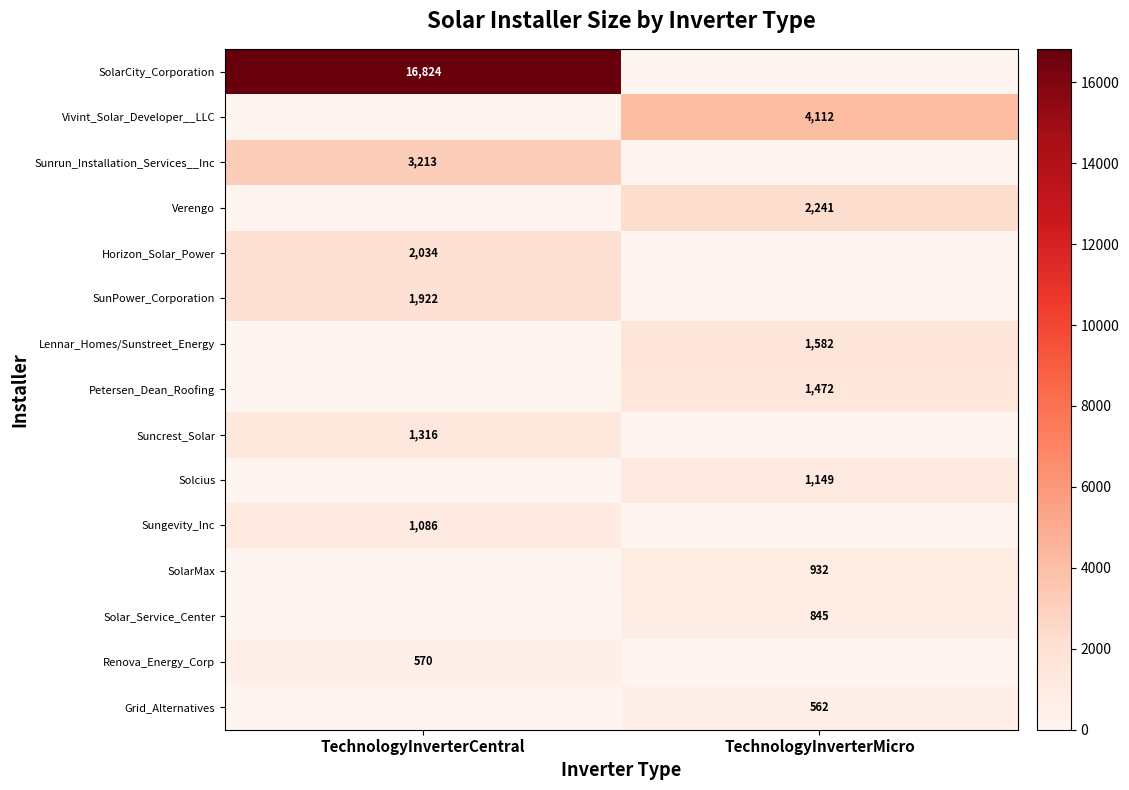

Which has a higher value, TechnologyInverterCentral or TechnologyInverterMicro?

TechnologyInverterCentral